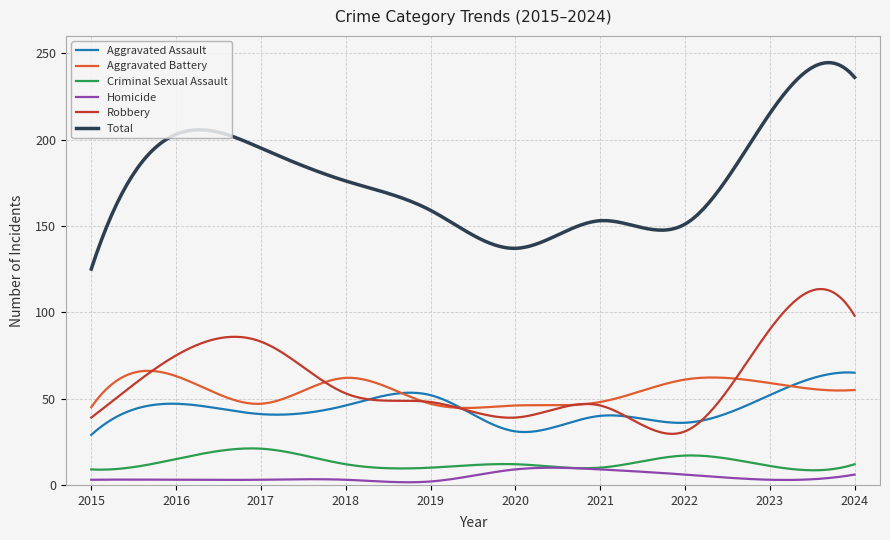

Which series has the largest total across all categories?

Total